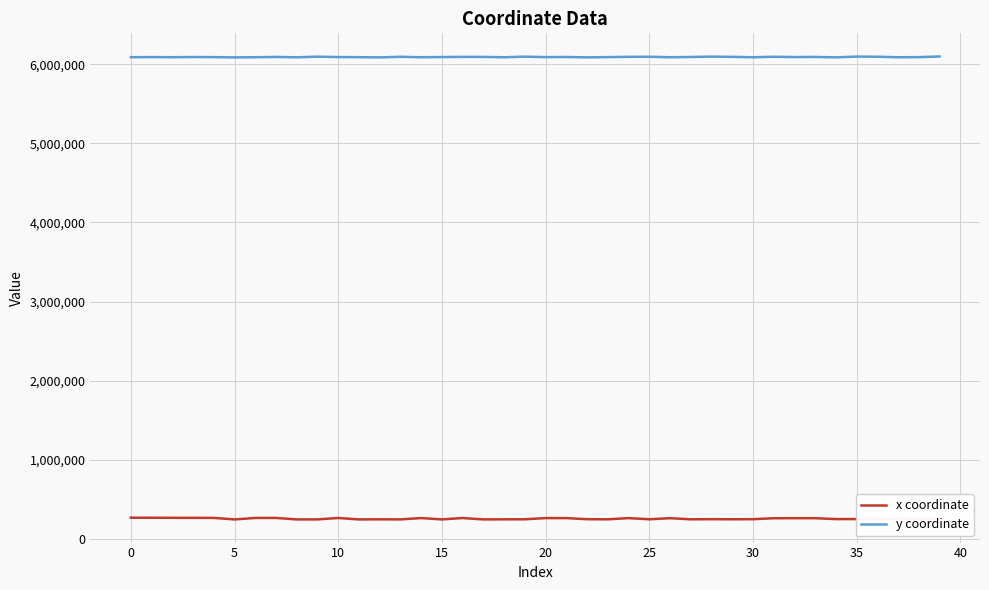

True or false: x coordinate and y coordinate intersect in this chart.

False